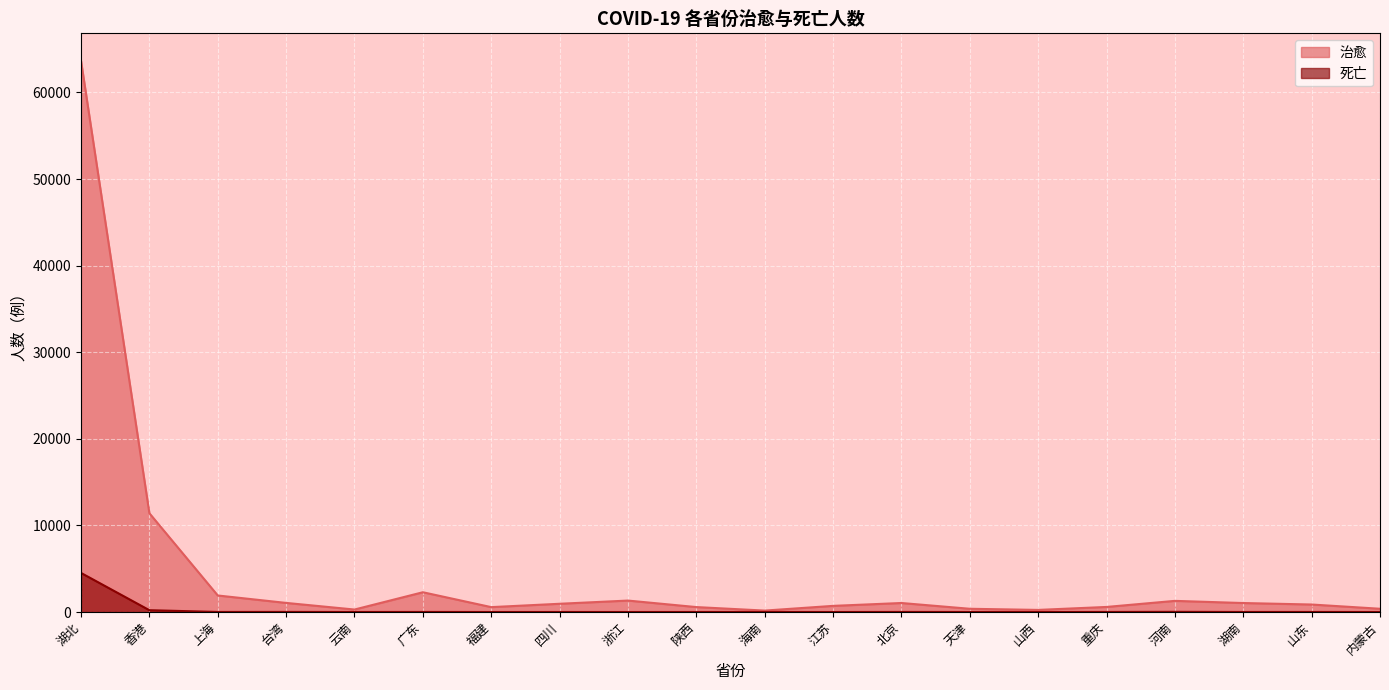

What is the label of the 17th point from the right?

台湾